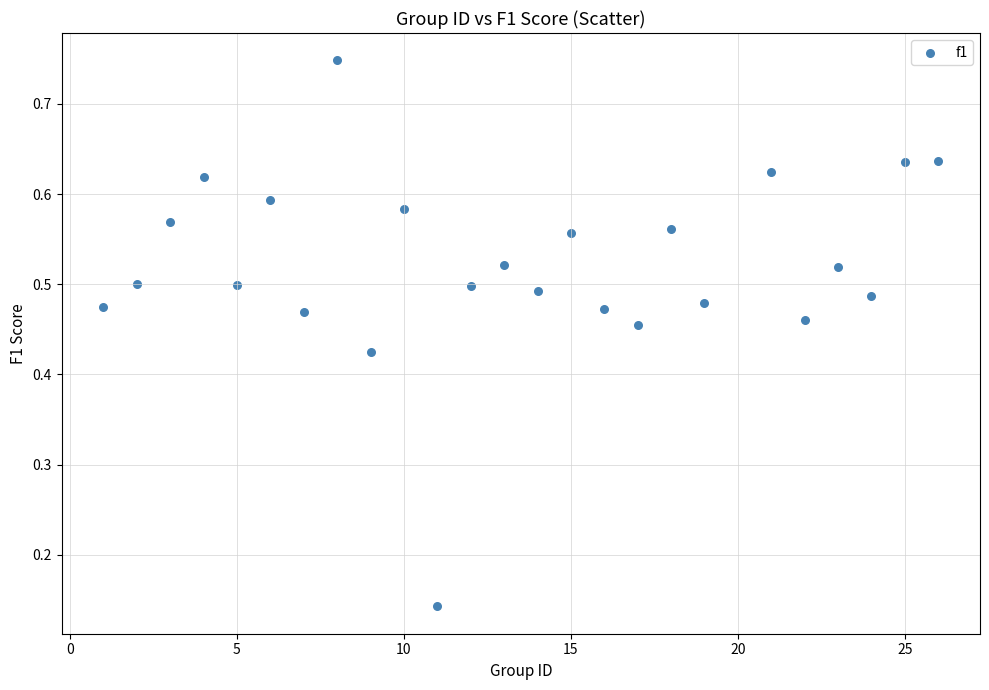

What is the range of X values (max minus min)?

25.0